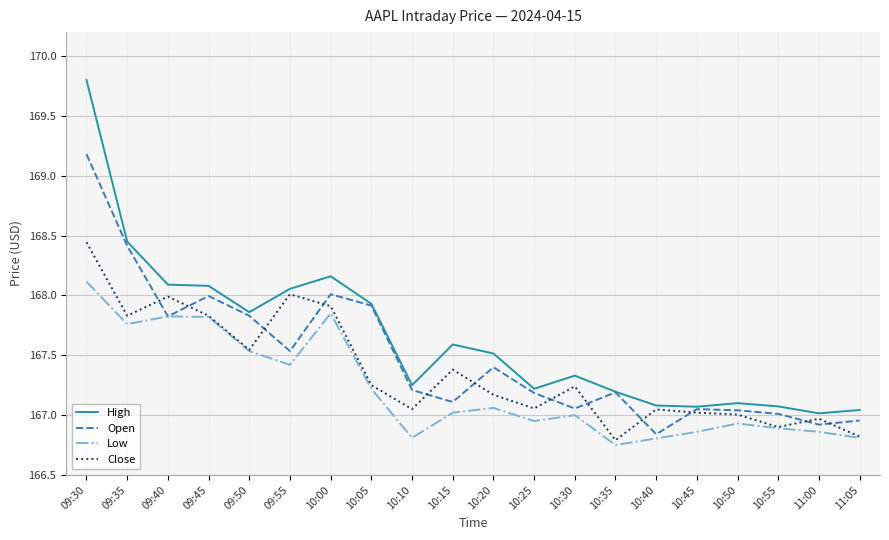

Which series has the largest range (max minus min)?

High